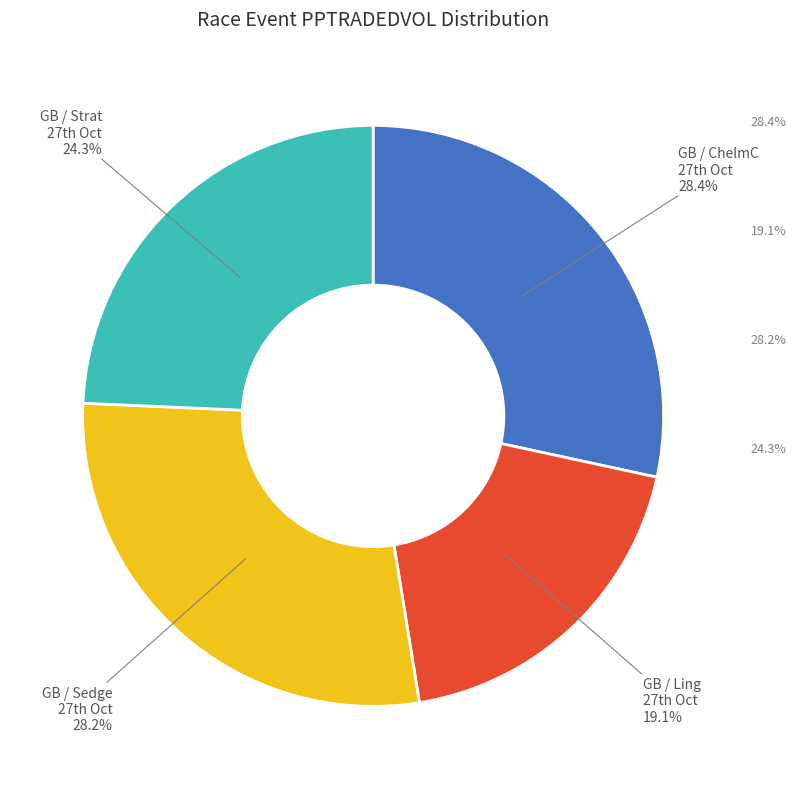

Which category has the smallest portion of the pie?

GB / Ling 27th Oct